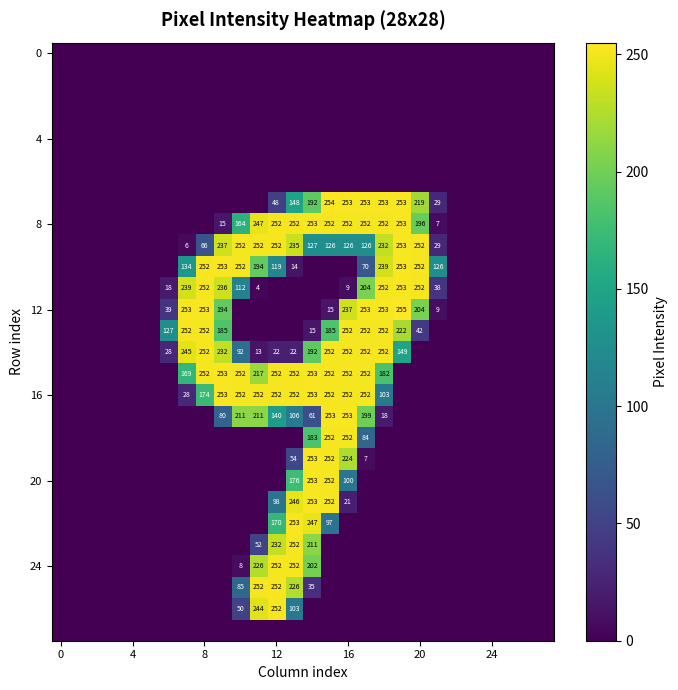

The value of 16 at 8 is 174. True or false?

True